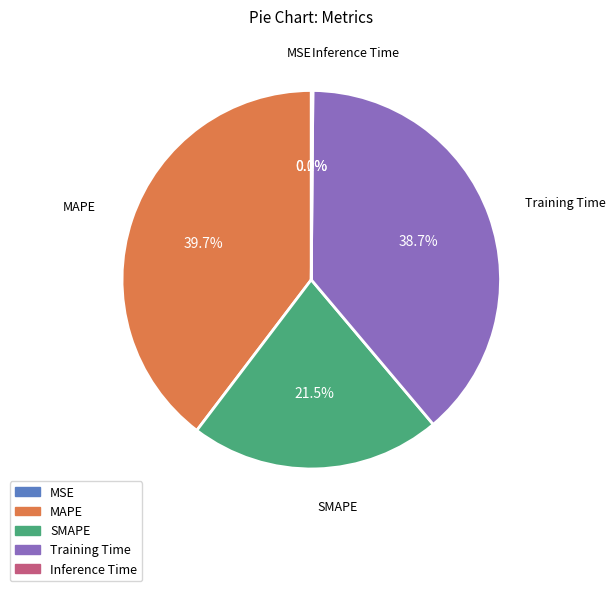

What percentage do SMAPE and Training Time together represent?

60.2%